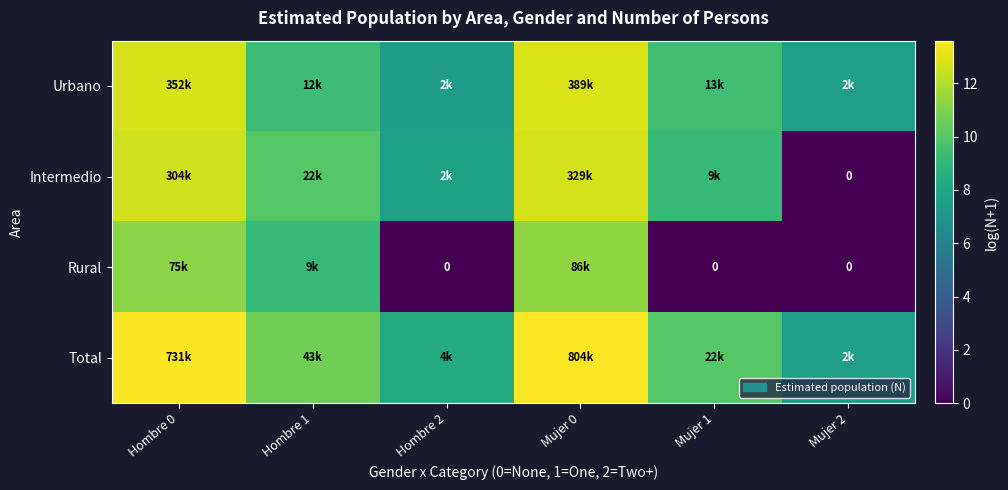

Is the value of Urbano at Hombre 2 greater than the value of Total at Mujer 2?

No